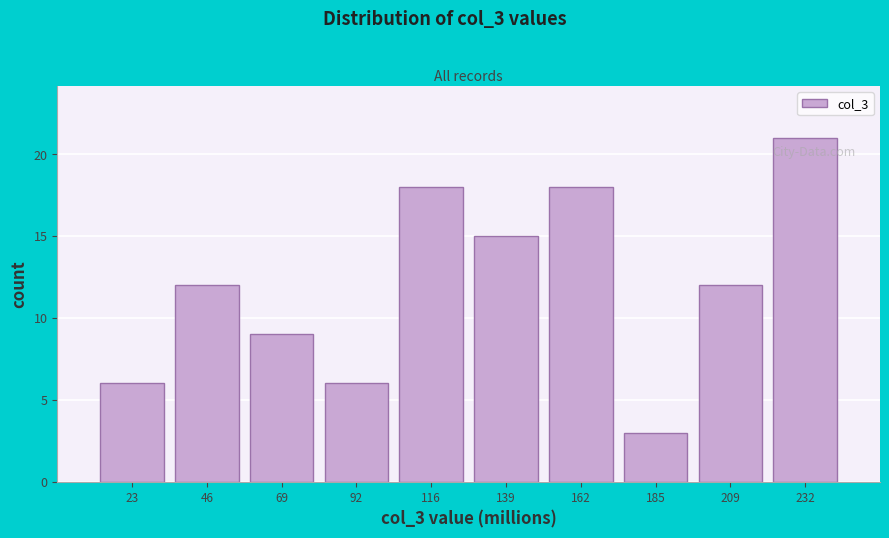

Over which range of the x-axis is the bar tallest?

220 to 245